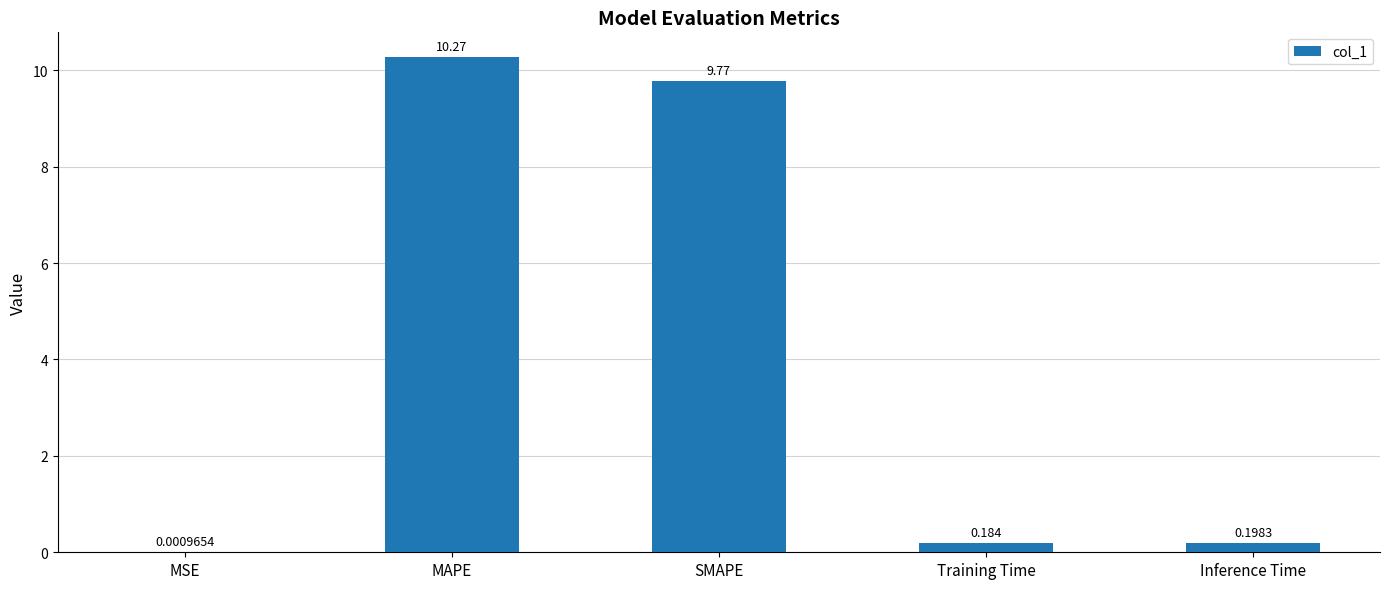

Which category has the highest value across all series?

MAPE